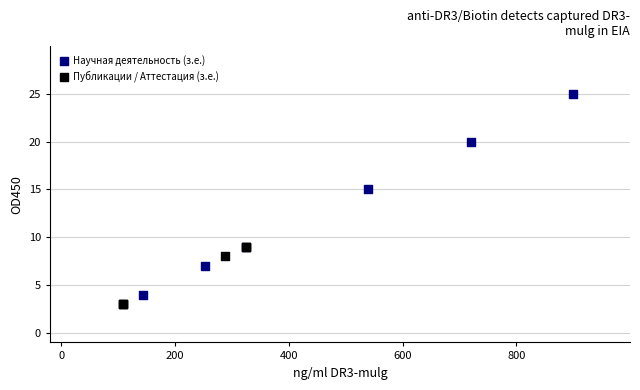

Which series reaches the maximum Y coordinate?

Научная деятельность (з.е.)